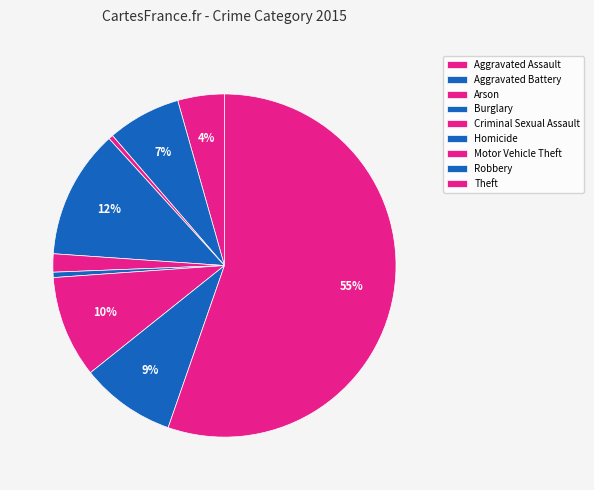

Count the number of slices in the pie.

9